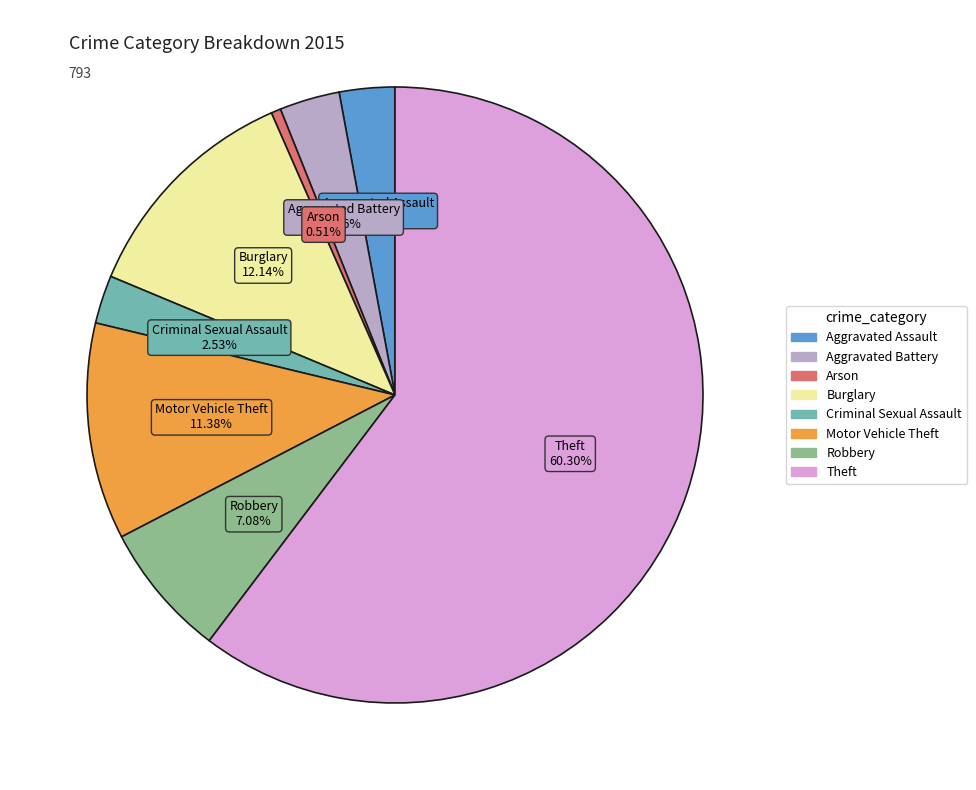

Which category accounts for the majority?

Theft